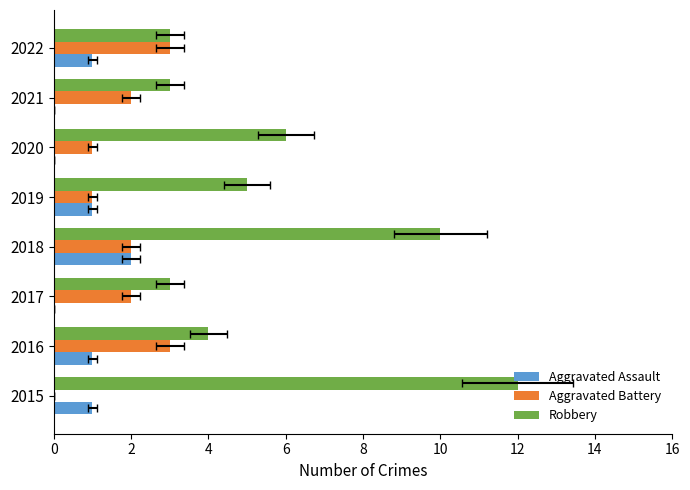

What is the difference between the second highest and minimum values in the Aggravated Battery series?

3